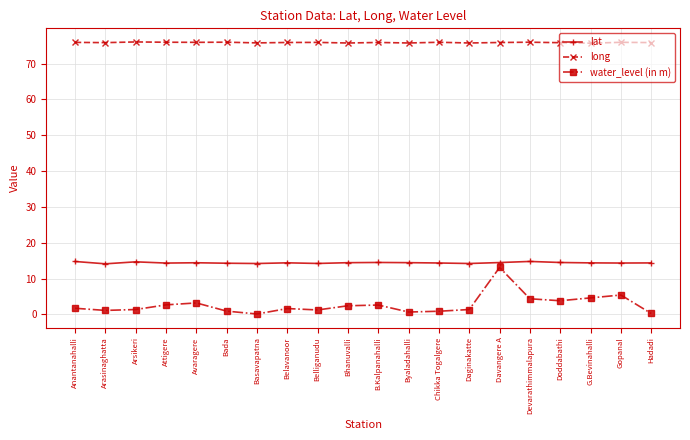

Which series changed the most between Arsikeri and G.Bevinahalli?

water_level (in m)